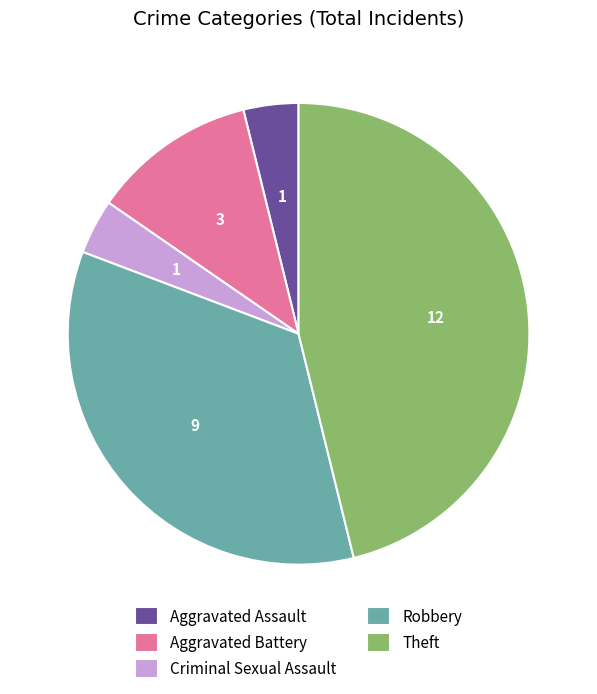

True or false: Robbery accounts for 23% of the total.

False